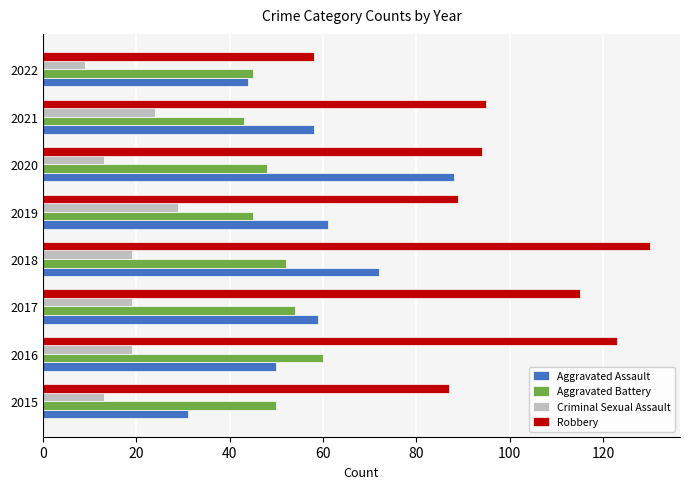

How many distinct data groups are displayed?

4